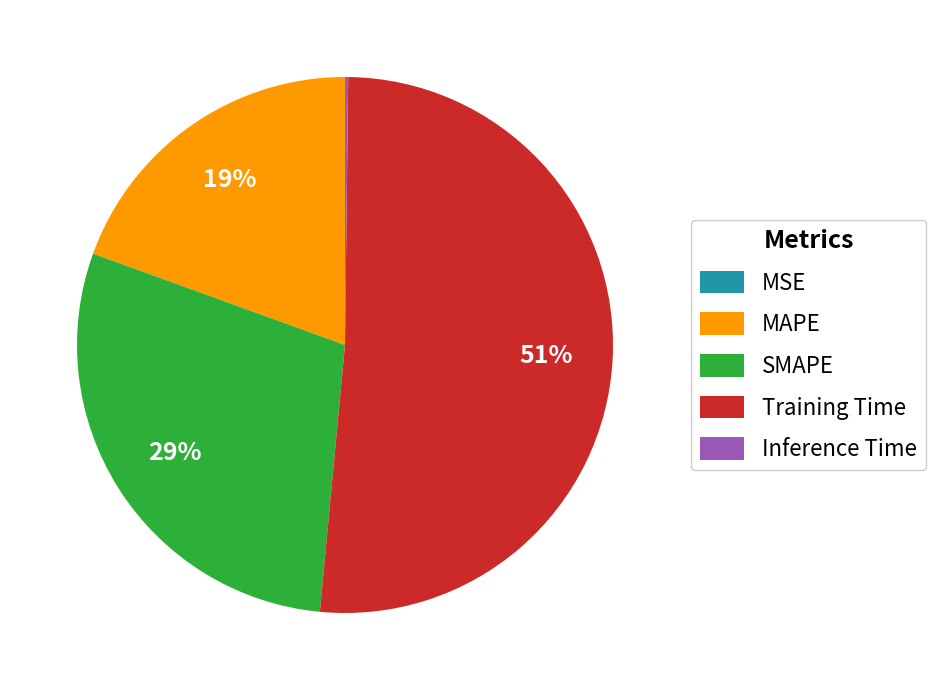

What is the largest slice in the pie chart?

Training Time